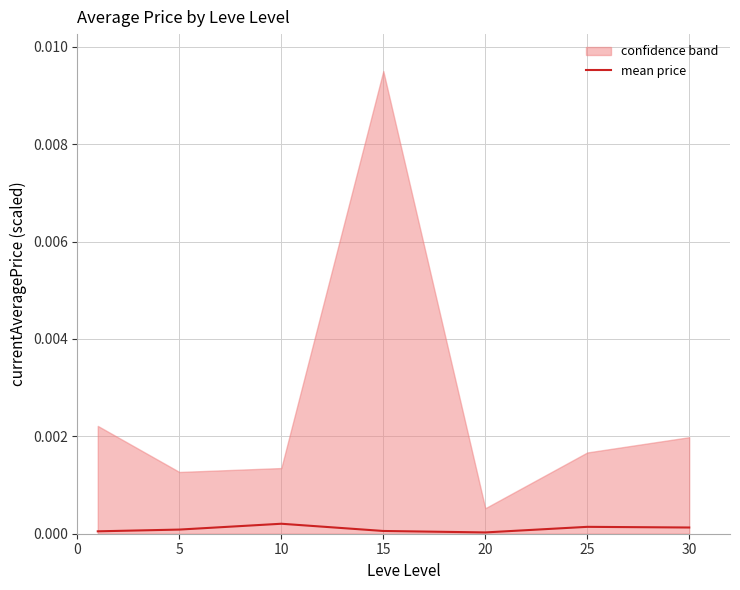

Is it true that mean price equals 0.0 at 20?

True